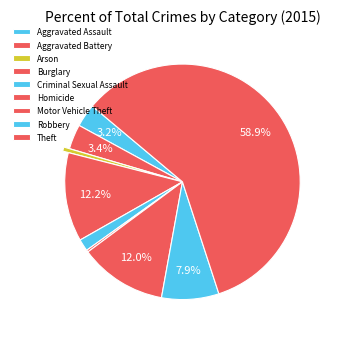

Which has a higher value, Robbery or Burglary?

Burglary